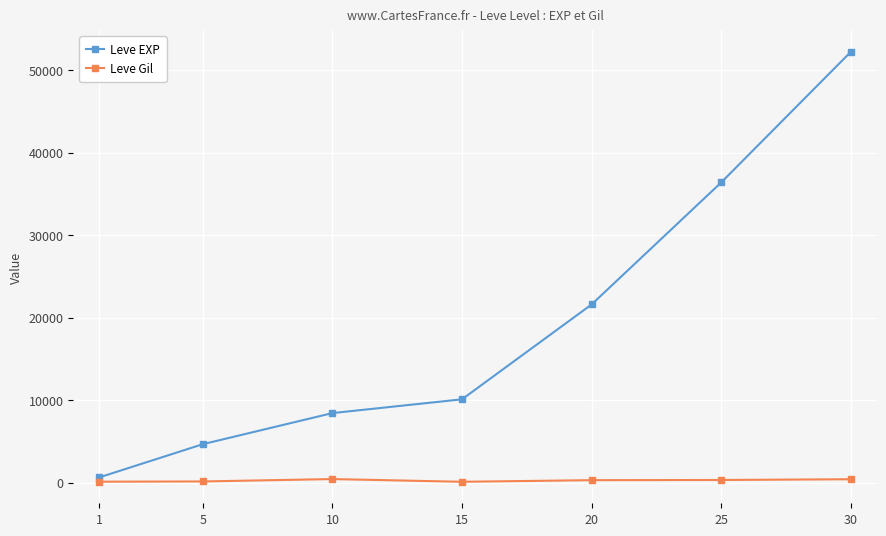

Which series has the largest total across all categories?

Leve EXP